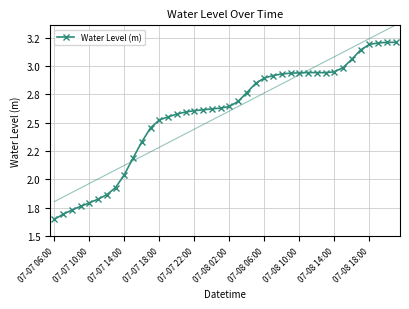

What is the difference between the values at 34 and 38?

0.1